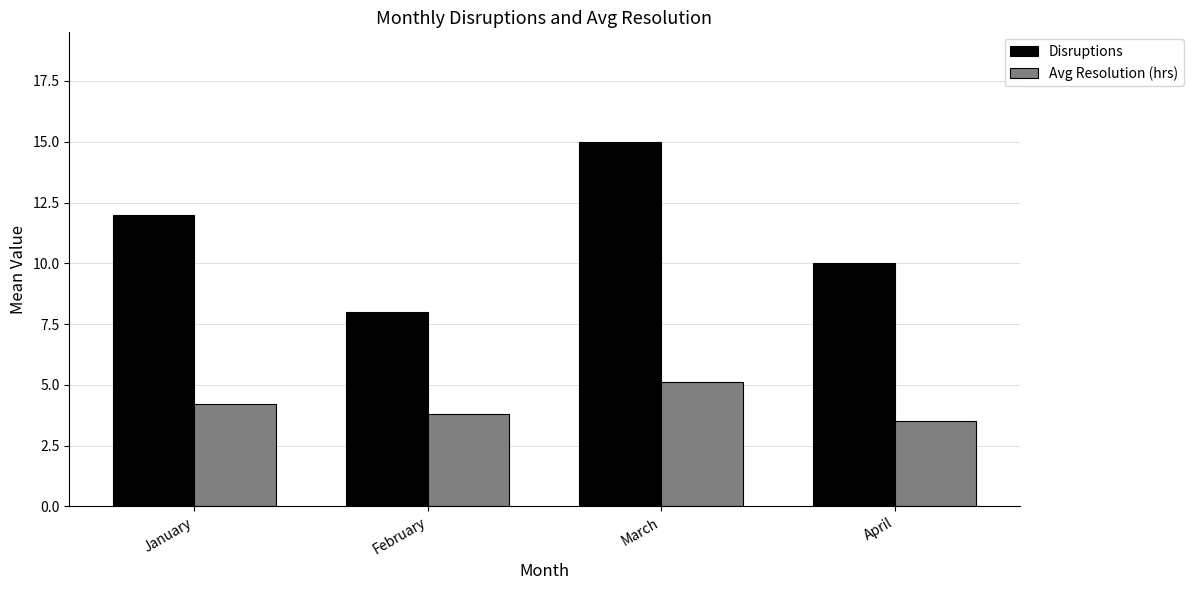

What are all the series names shown in the legend?

Disruptions, Avg Resolution (hrs)